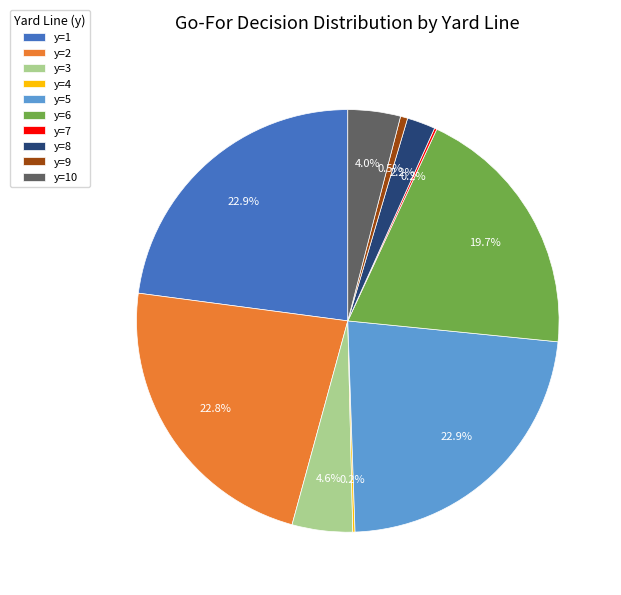

Combined, do y=5 and y=3 account for over 50%?

No